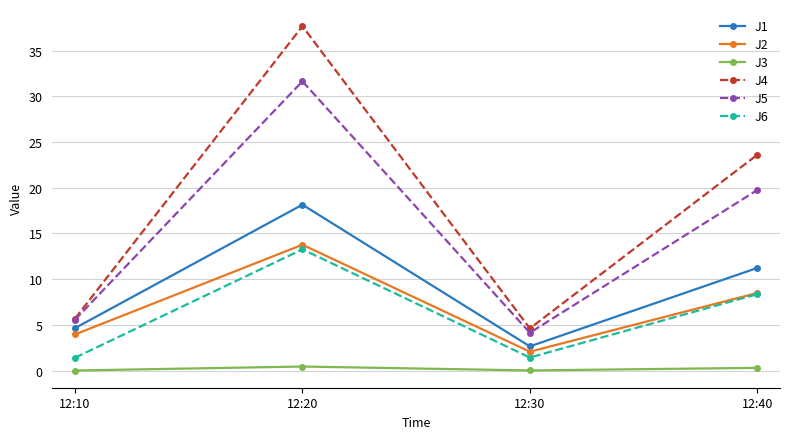

At which category is the sum across all series the highest?

12:20